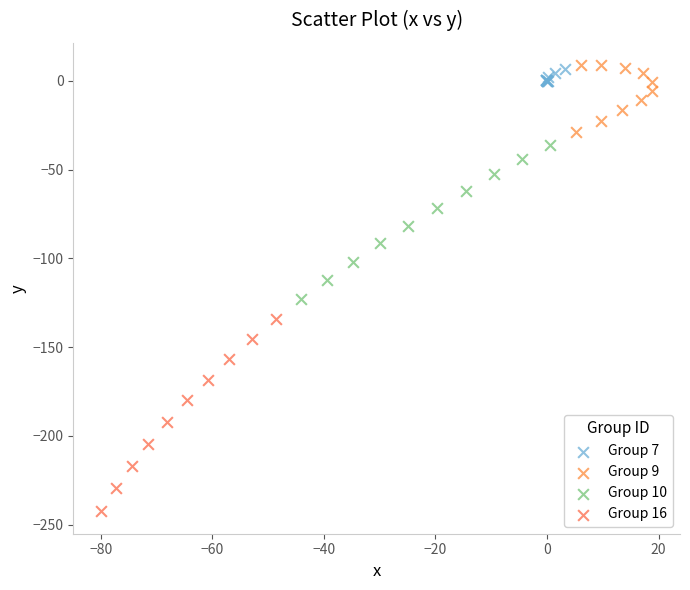

Which series has the widest spread of Y values?

Group 16